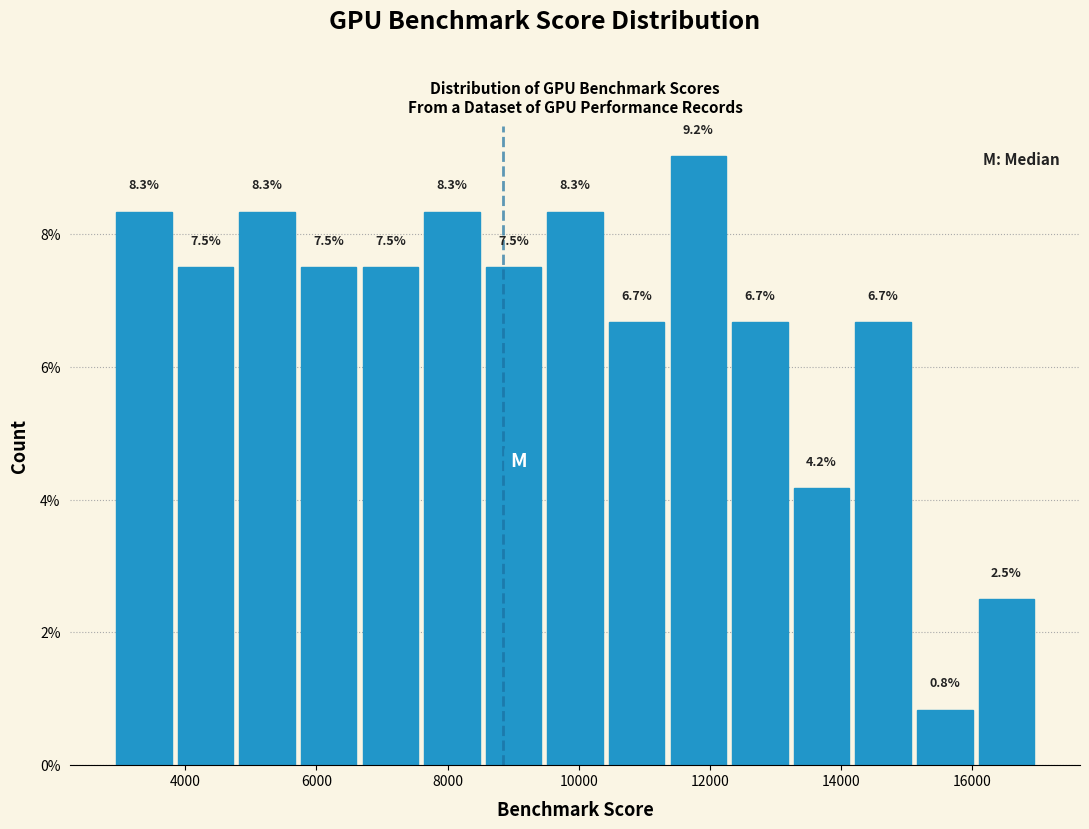

Reading left to right, transcribe this chart: for each bar, give the range it covers on the x-axis and its height. The bar edges are not printed on the chart, so give them approximately, as read against the axis.

3000 to 3800: 8.3
3800 to 4800: 7.5
4800 to 5800: 8.3
5800 to 6600: 7.5
6600 to 7600: 7.5
7600 to 8600: 8.3
8600 to 9400: 7.5
9400 to 10400: 8.3
10400 to 11400: 6.7
11400 to 12200: 9.2
12200 to 13200: 6.7
13200 to 14200: 4.2
14200 to 15200: 6.7
15200 to 16000: 0.8
16000 to 17000: 2.5